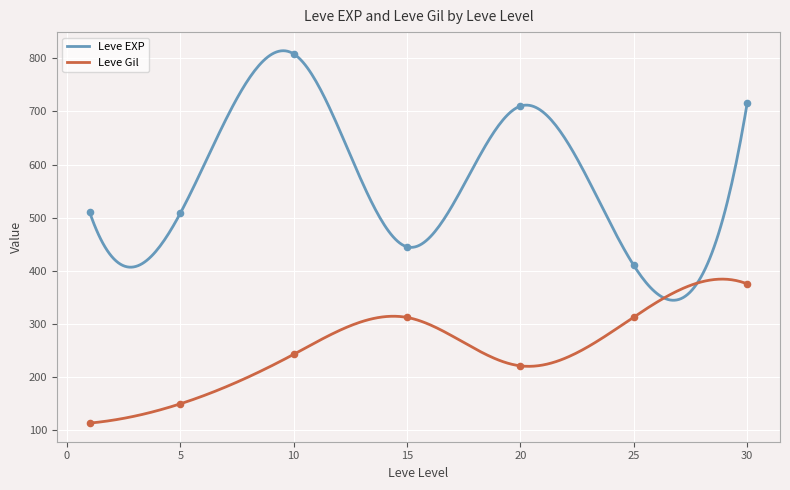

What is the lowest value of the Leve Gil series?

113.0